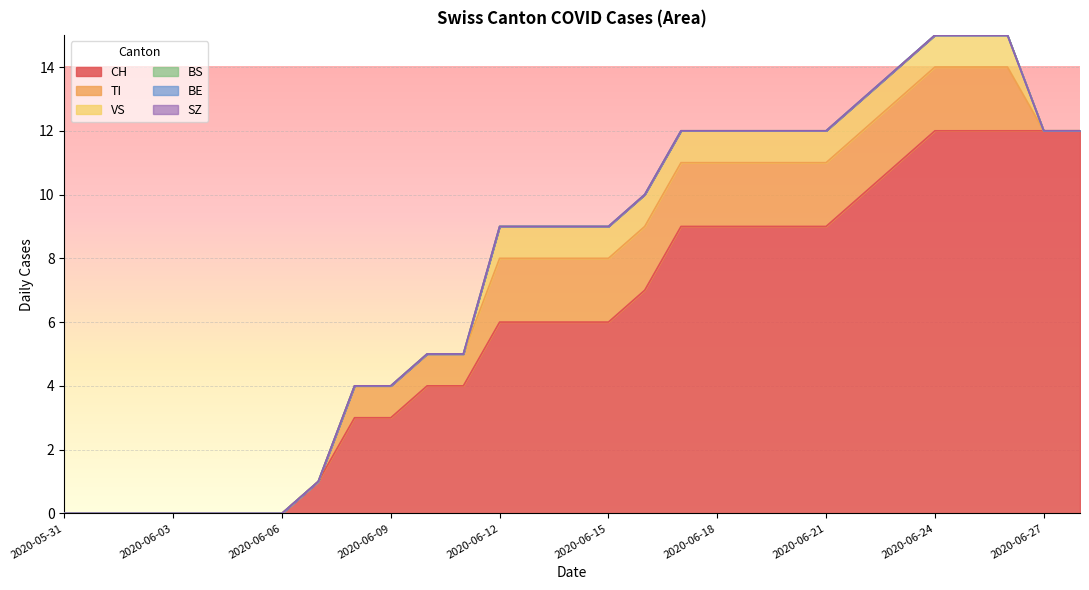

How many categories are shown in the chart?

29